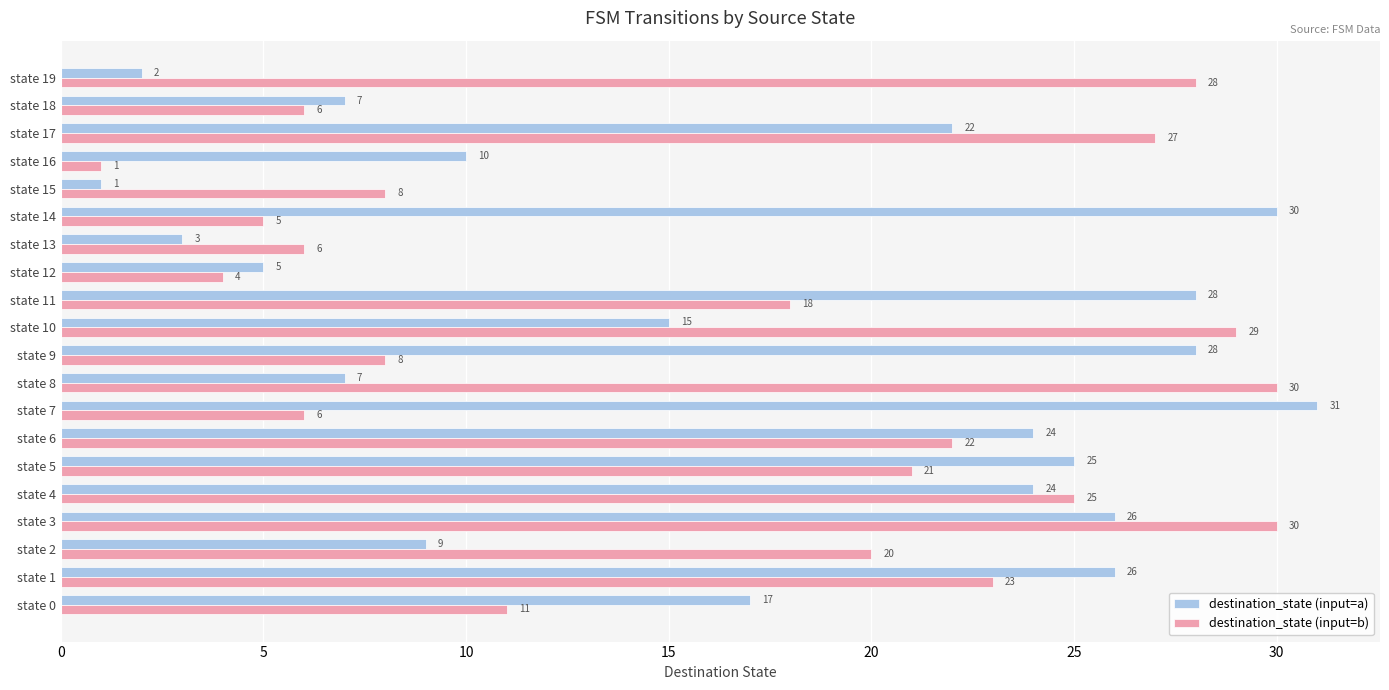

Which category has the highest value in the destination_state (input=a) series?

state 7